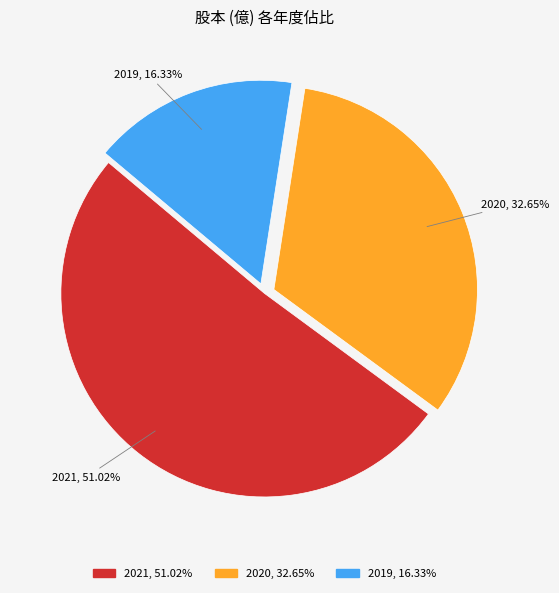

Which slice represents more than half of the pie?

2021